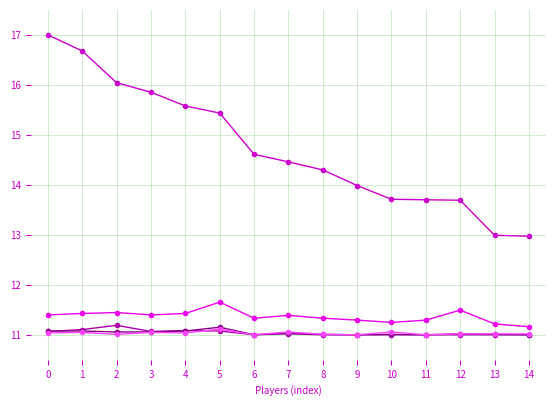

What is the total value across all series at 9?

58.3